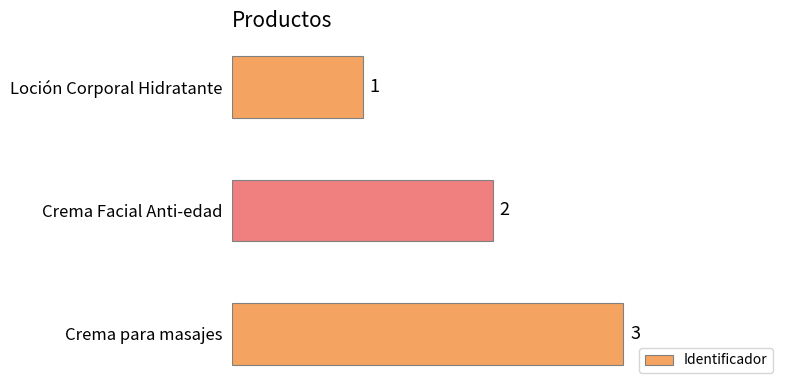

At which label is the value closest to 2?

Crema Facial Anti-edad